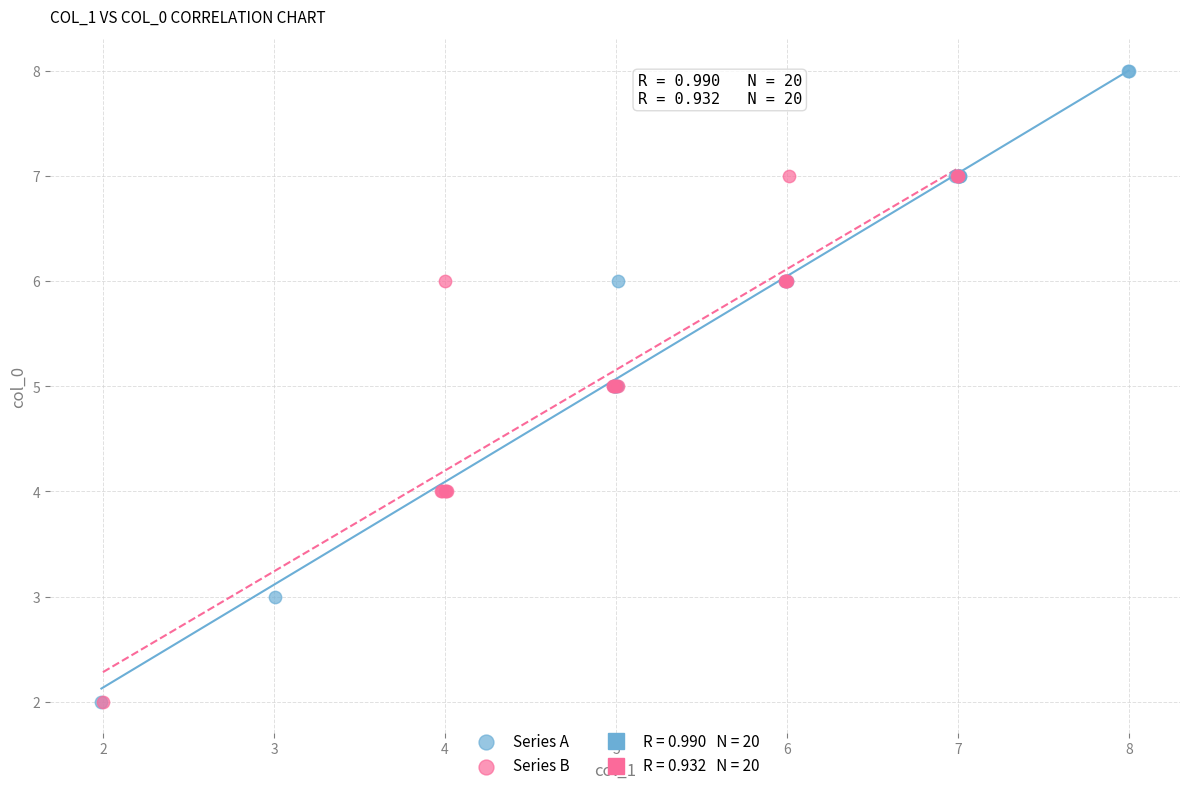

Which series has the largest Y range (max minus min)?

Series A